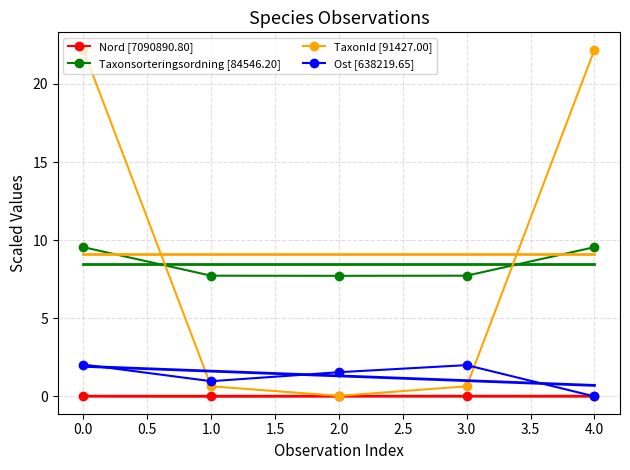

Is it true that Taxonsorteringsordning [84546.20] equals 1.6 at 0.5?

False